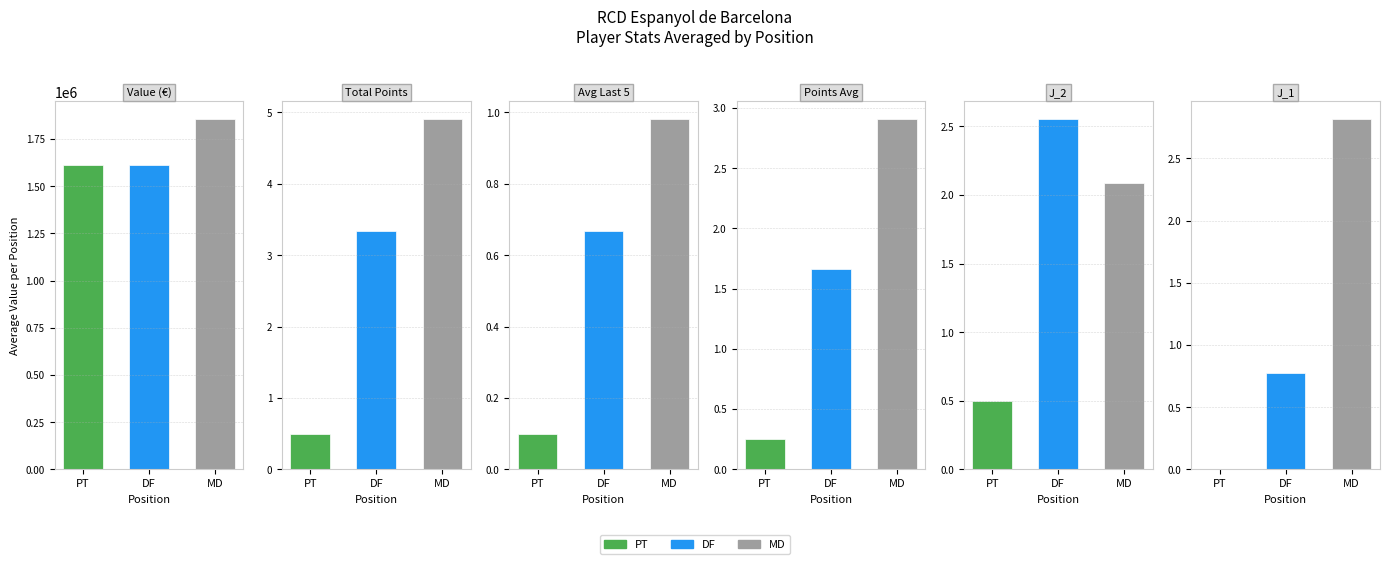

At which label does PT reach its peak?

Value